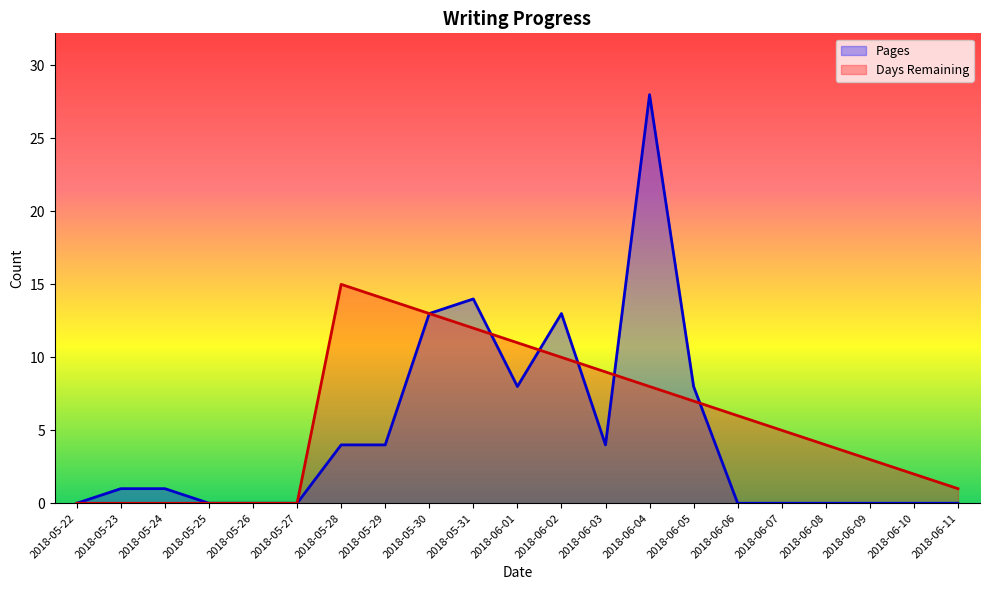

How many lines are shown in the chart?

2